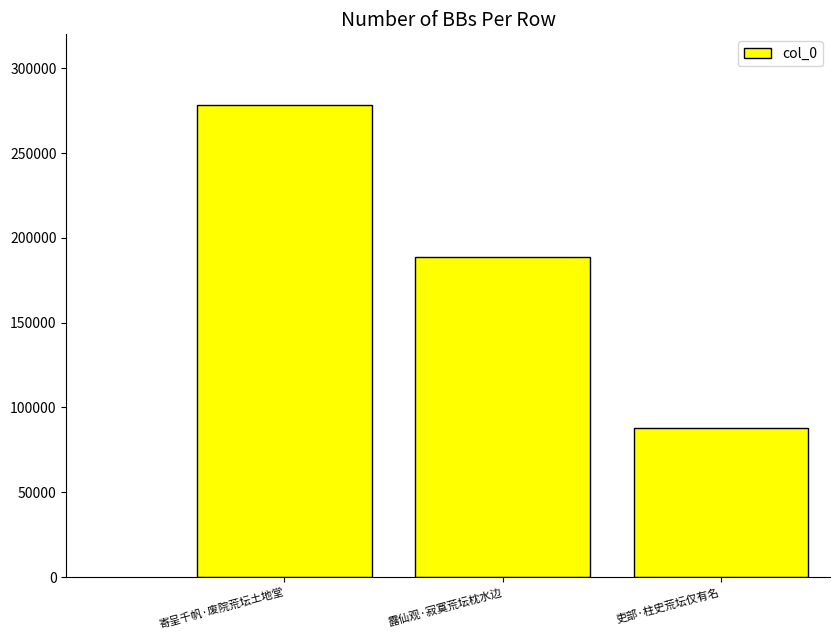

How many values are between 87581 and 278249?

3